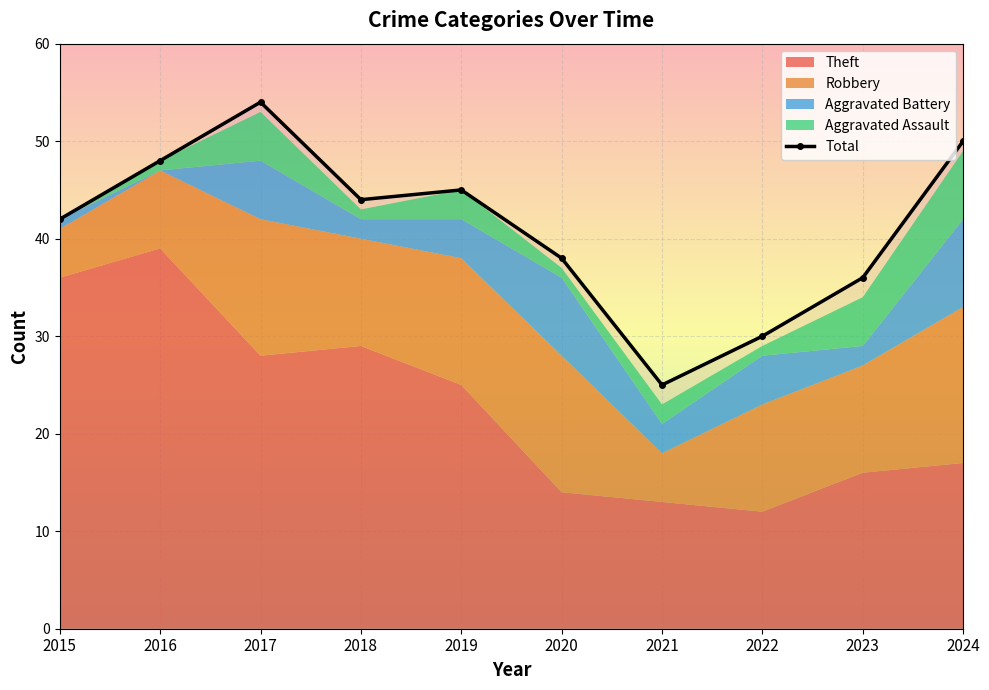

What is the change in value from 2021 to 2024?

+25